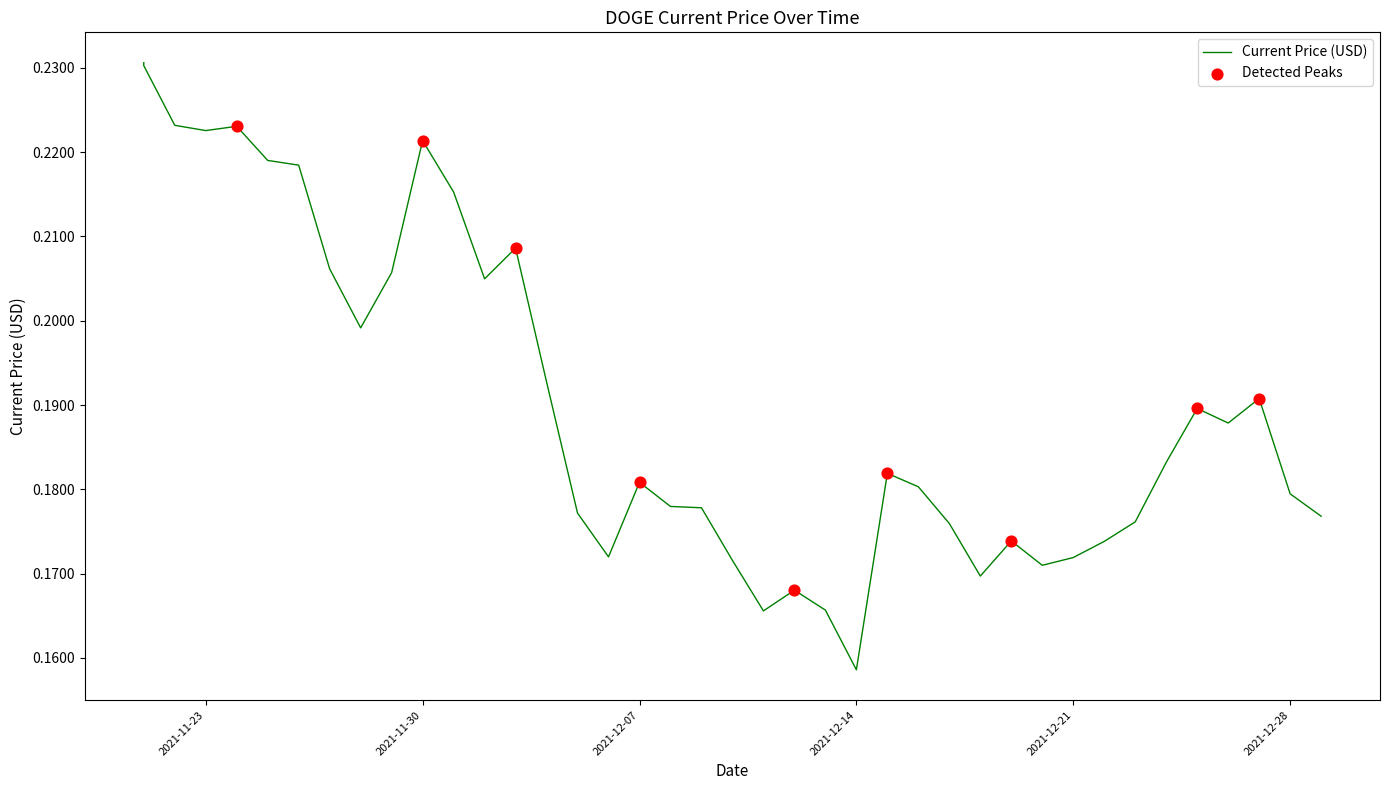

Between 12/20/2021 and 12/14/2021, which is larger?

12/20/2021